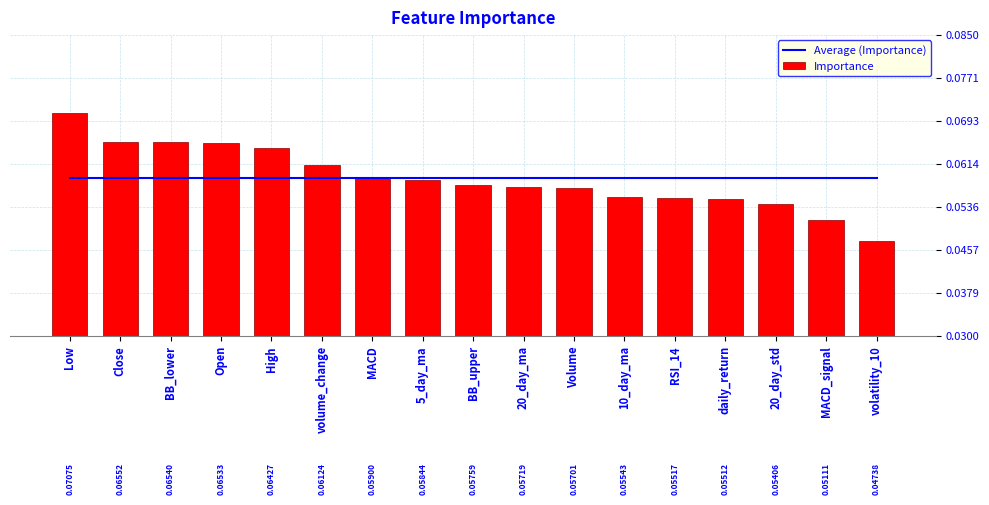

Reading left to right, list all the values displayed in this chart.

Average (Importance): Low=0.1	Close=0.1	BB_lower=0.1	Open=0.1	High=0.1	volume_change=0.1	MACD=0.1	5_day_ma=0.1	BB_upper=0.1	20_day_ma=0.1	Volume=0.1	10_day_ma=0.1	RSI_14=0.1	daily_return=0.1	20_day_std=0.1	MACD_signal=0.1	volatility_10=0.1
Importance: Low=0.1	Close=0.1	BB_lower=0.1	Open=0.1	High=0.1	volume_change=0.1	MACD=0.1	5_day_ma=0.1	BB_upper=0.1	20_day_ma=0.1	Volume=0.1	10_day_ma=0.1	RSI_14=0.1	daily_return=0.1	20_day_std=0.1	MACD_signal=0.1	volatility_10=0.0